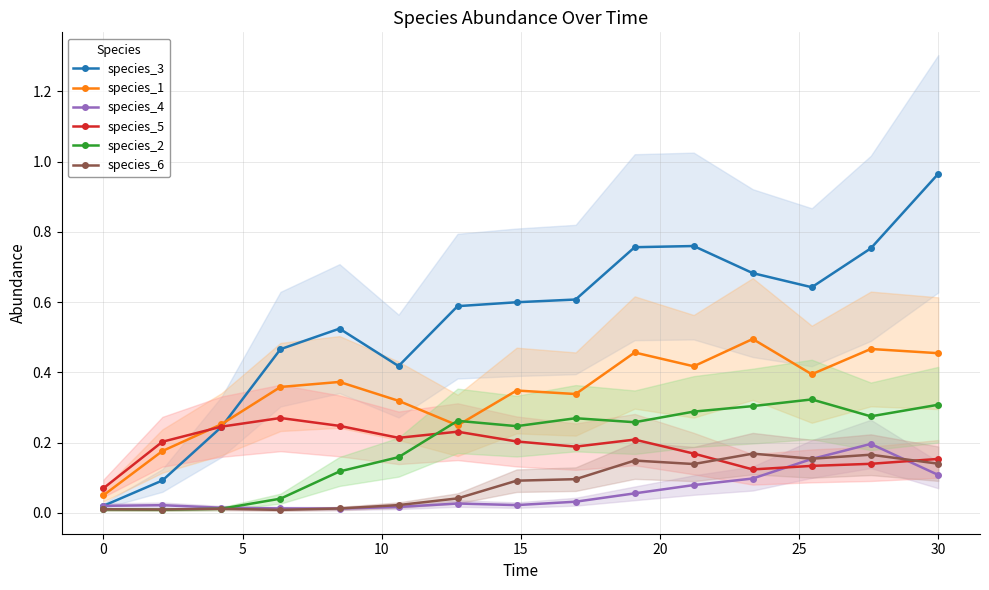

What is the difference between the second highest and second lowest values in the species_1 series?

0.3